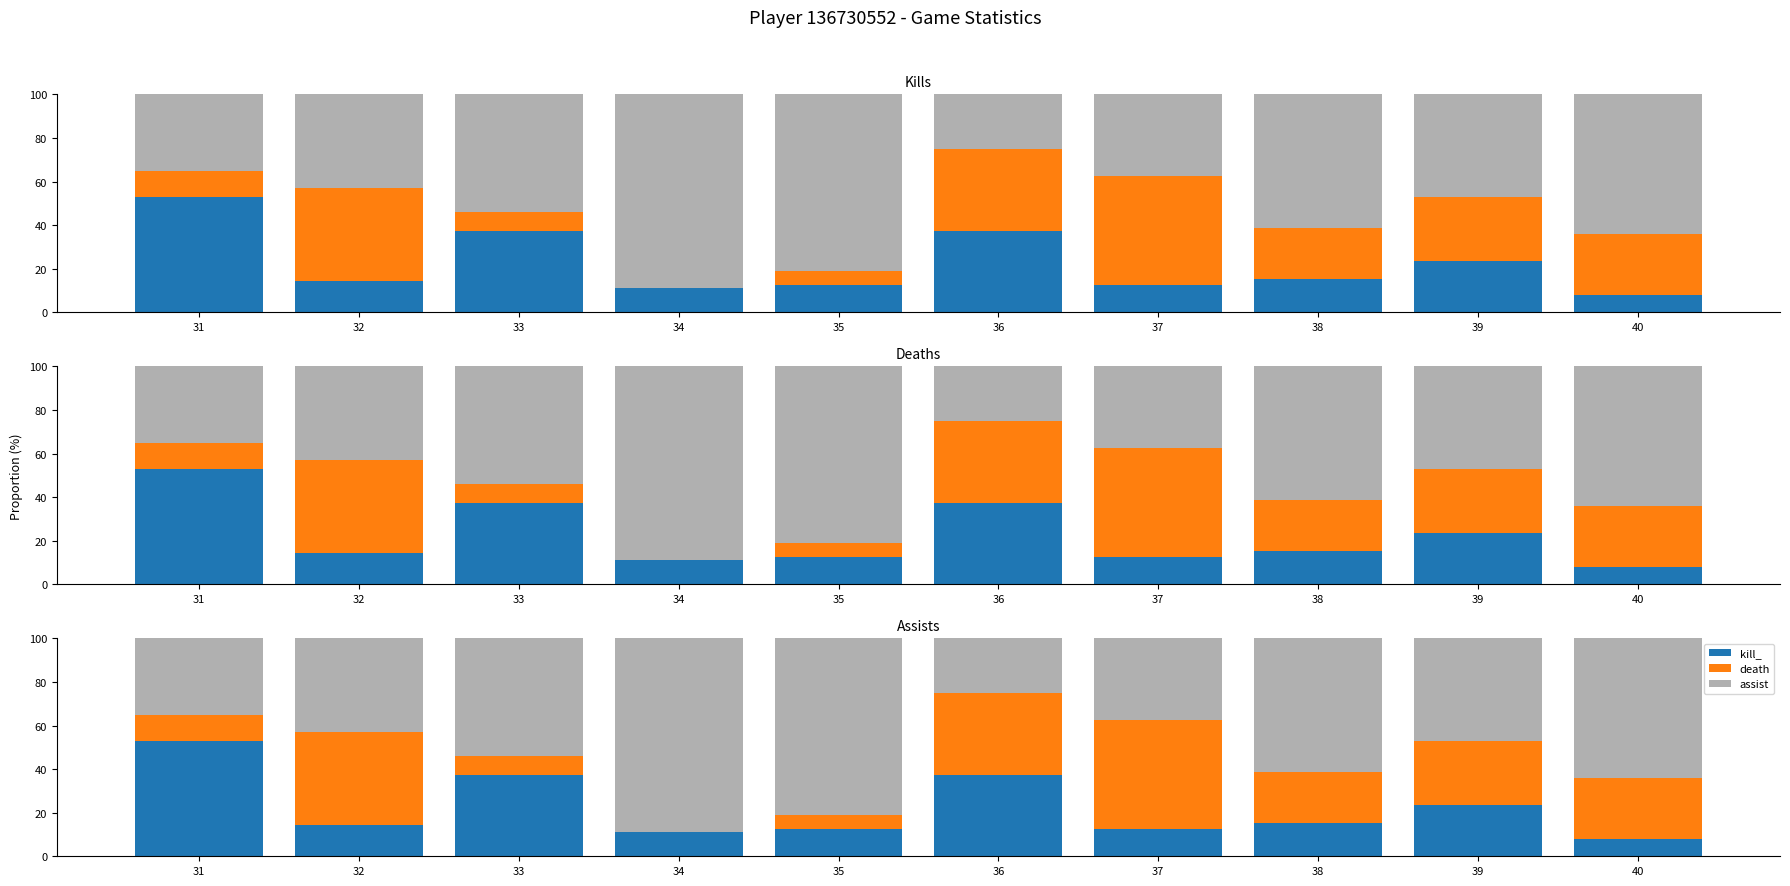

Is it true that death equals 7.9 at 40?

False